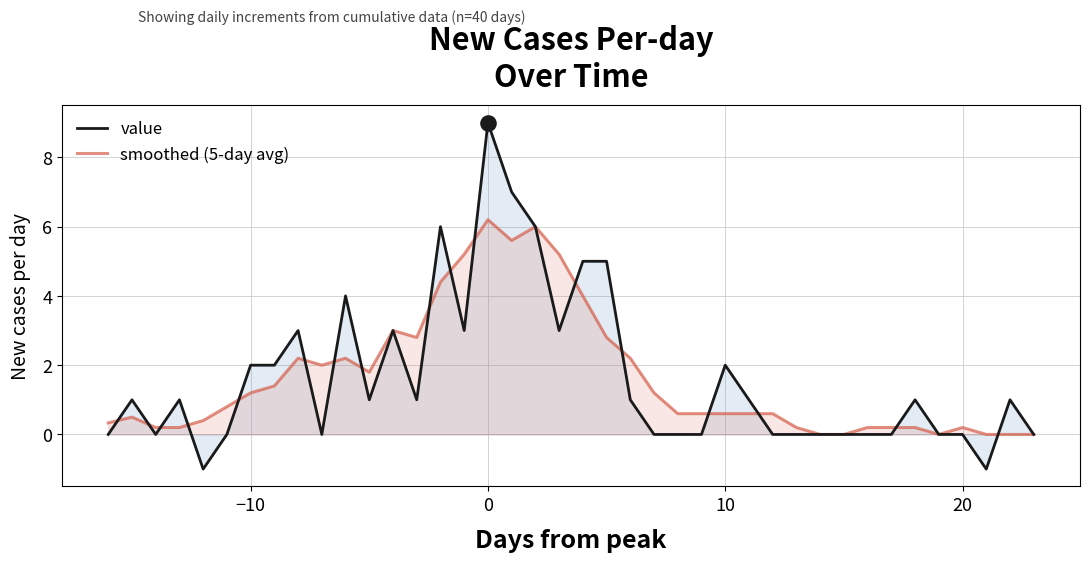

Which series has the largest total across all categories?

value